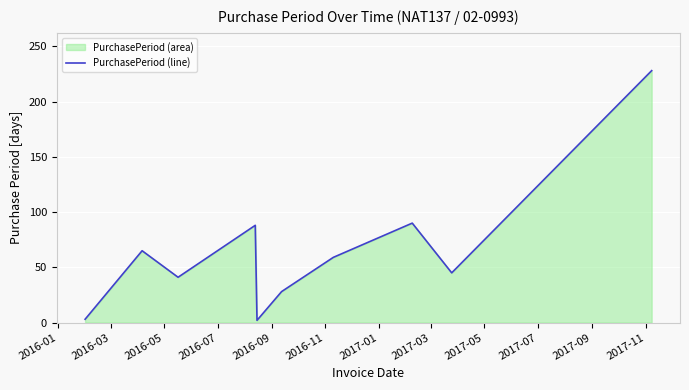

Reading left to right, transcribe all the data shown in this chart.

3	65	41	88	2	28	59	90	45	228